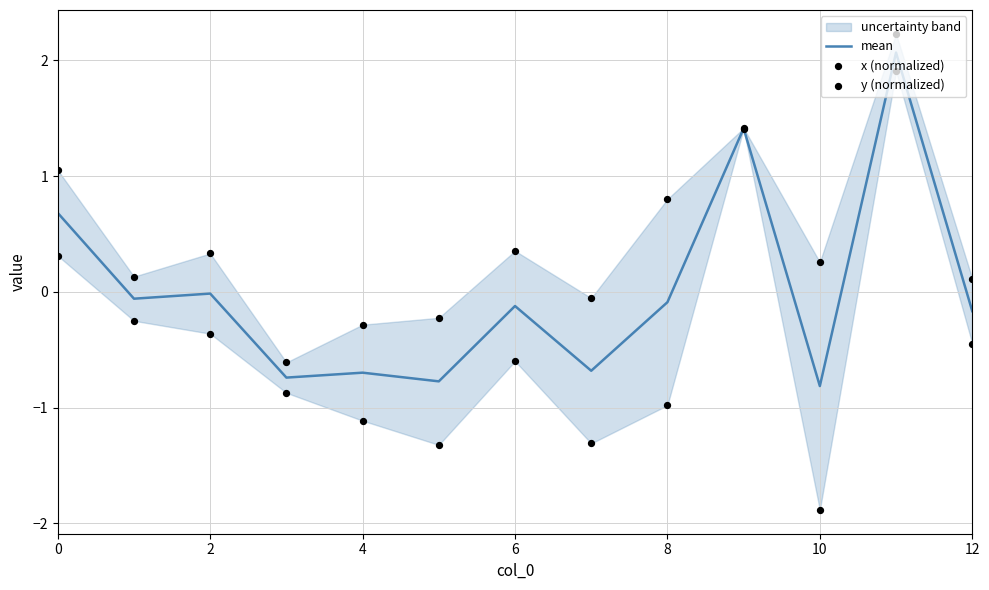

Which series reaches the minimum Y coordinate?

x (normalized)